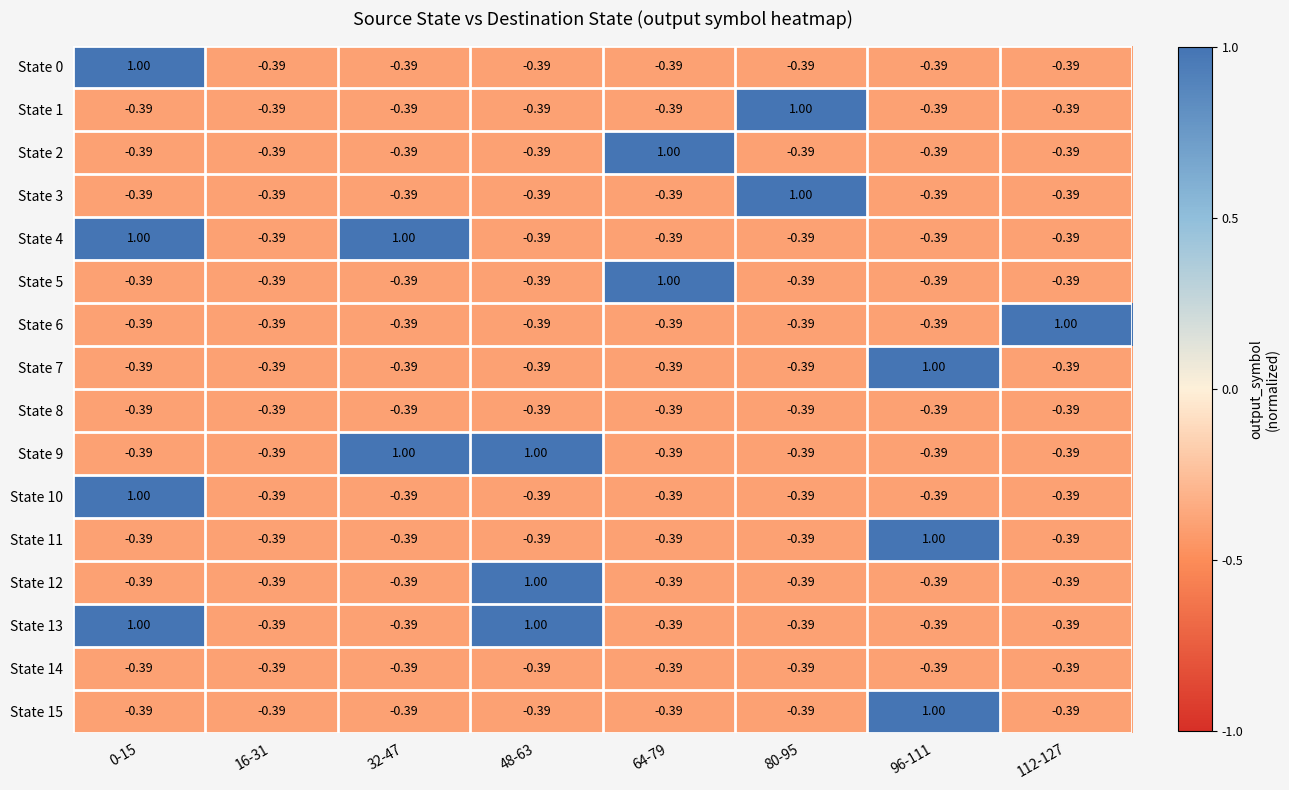

Which series has the largest range (max minus min)?

State 0